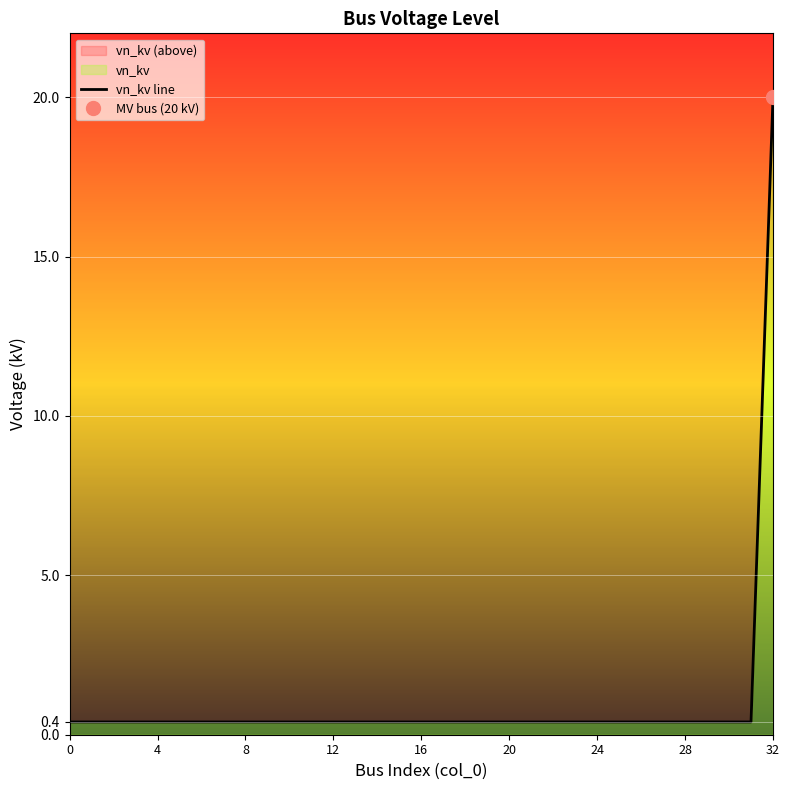

Reading left to right, transcribe all the data shown in this chart.

0.4	0.4	0.4	0.4	0.4	0.4	0.4	0.4	0.4	0.4	0.4	0.4	0.4	0.4	0.4	0.4	0.4	0.4	0.4	0.4	0.4	0.4	0.4	0.4	0.4	0.4	0.4	0.4	0.4	0.4	0.4	0.4	20.0